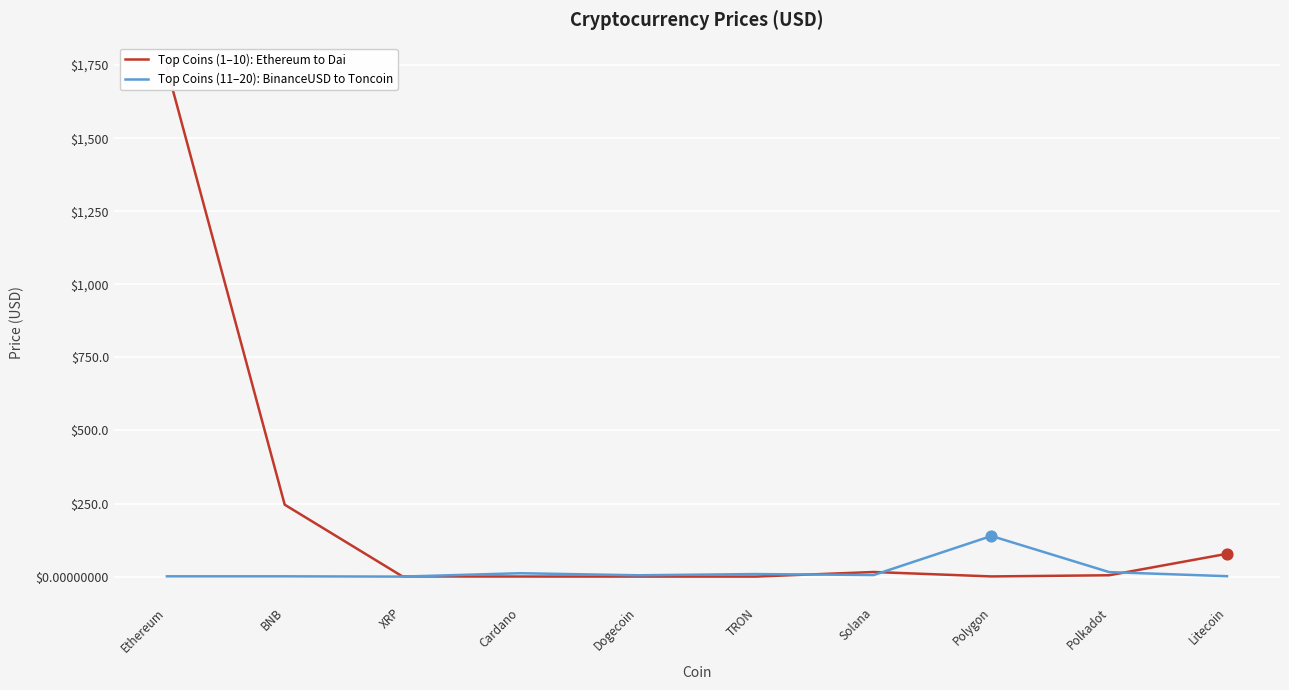

At how many categories does at least one series exceed 1227?

1